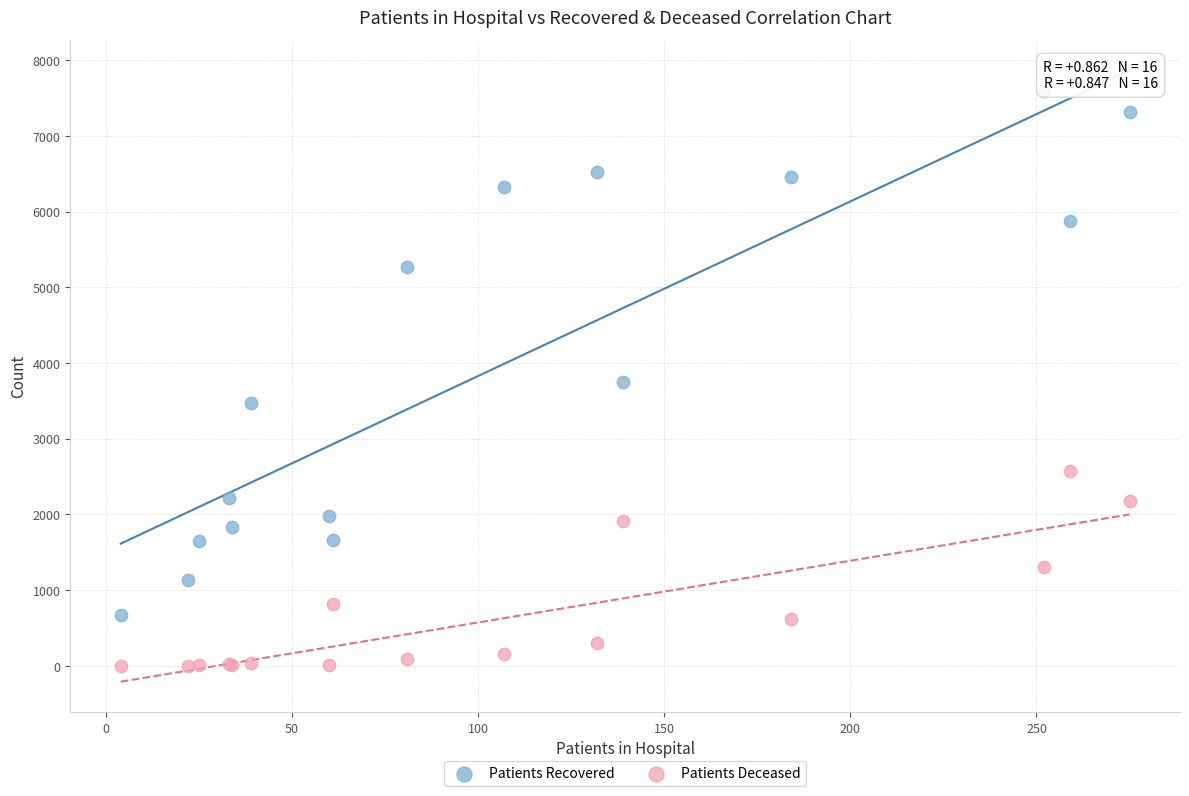

What is the X range (max minus min) for the scatter plot?

271